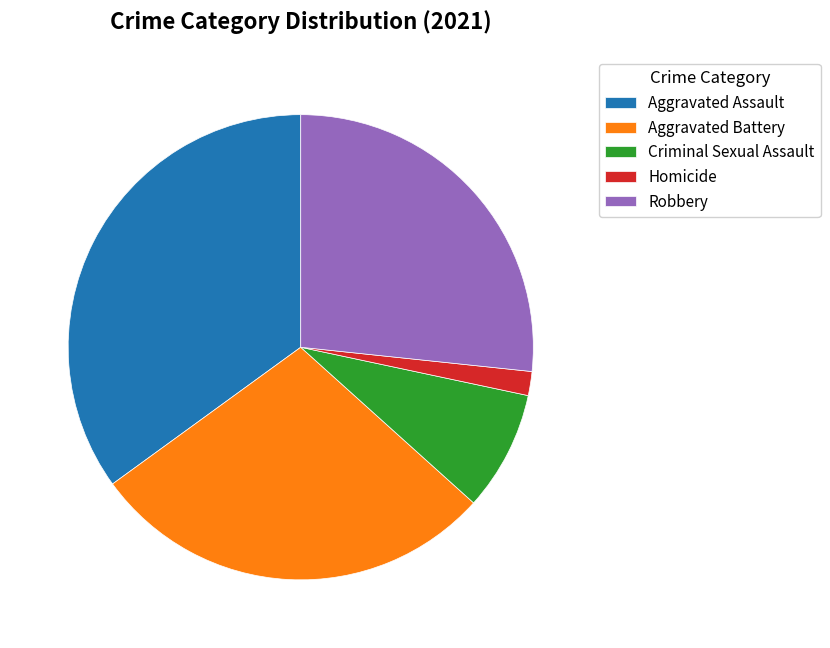

Does Homicide represent more than half of the total?

No